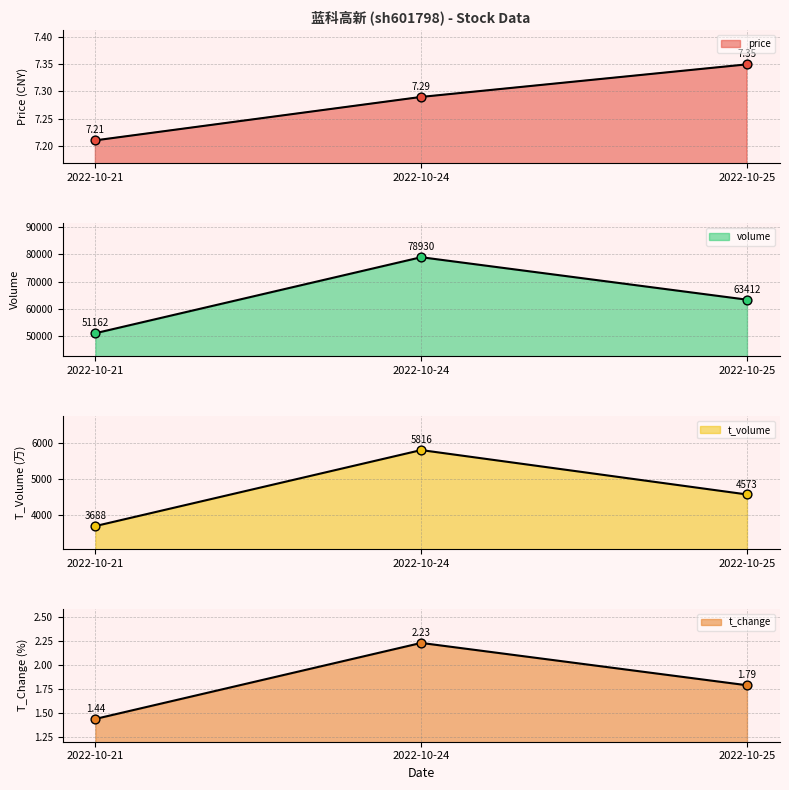

Which series contains the highest Y value?

volume